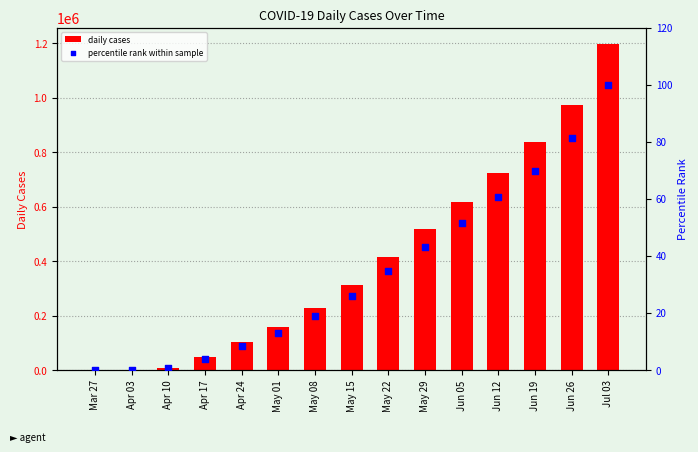

Which series has the largest total across all categories?

daily cases